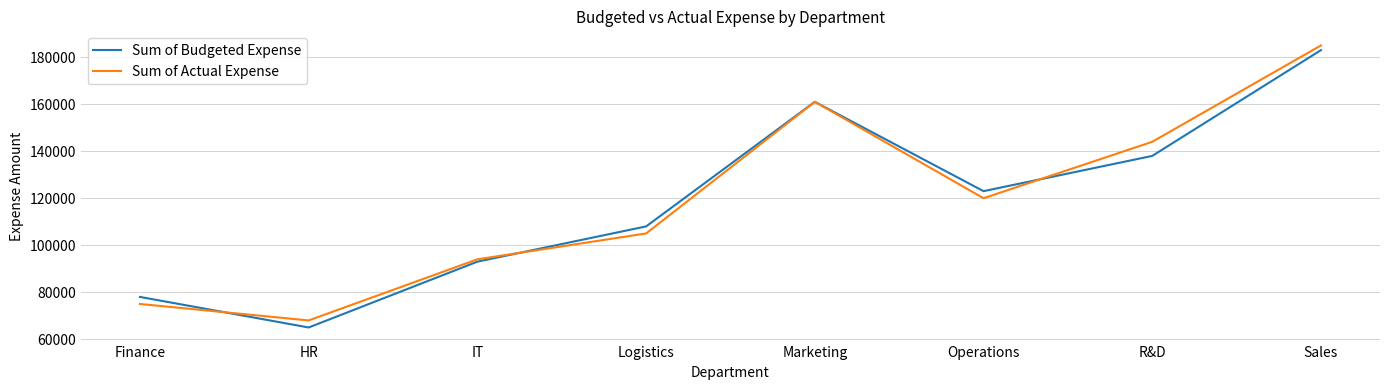

At Finance, list the series in order from largest to smallest.

Sum of Budgeted Expense, Sum of Actual Expense